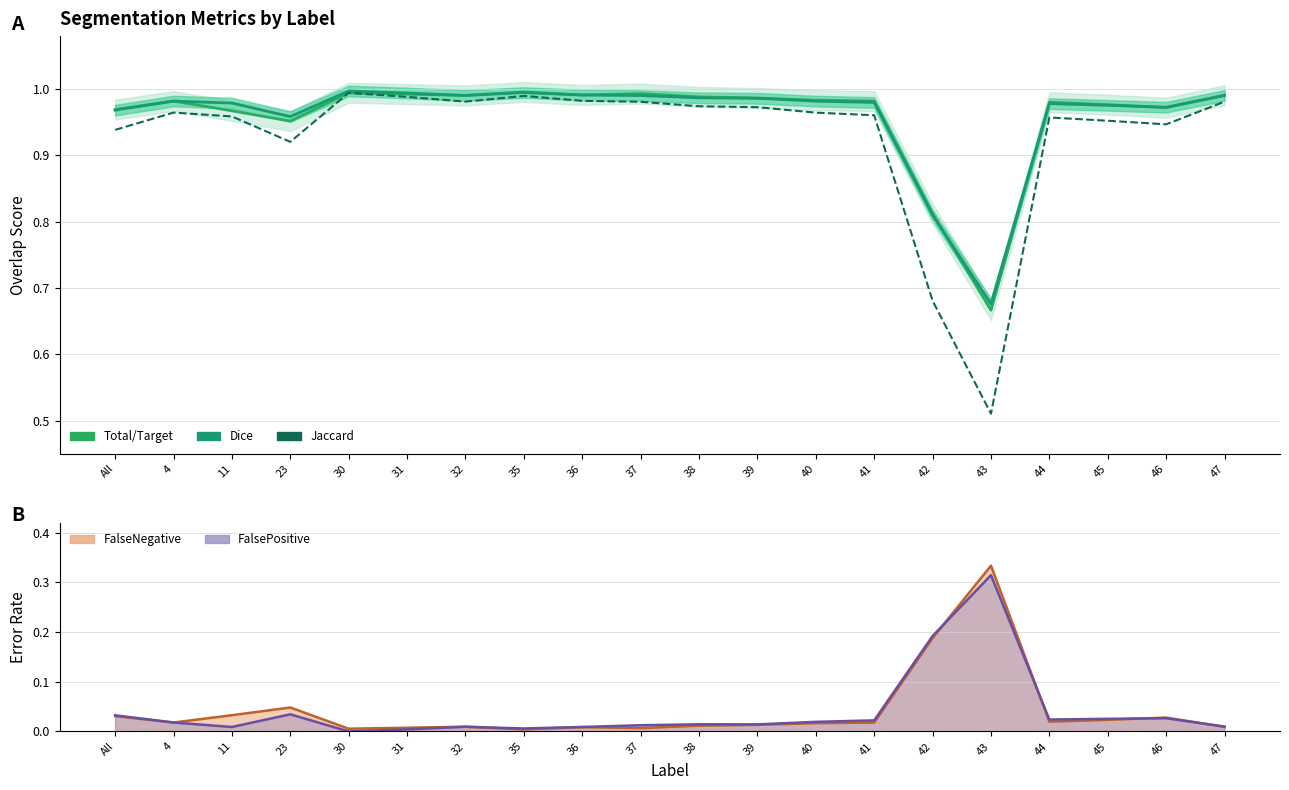

What is the difference between the maximum and minimum values in the Jaccard series?

0.5